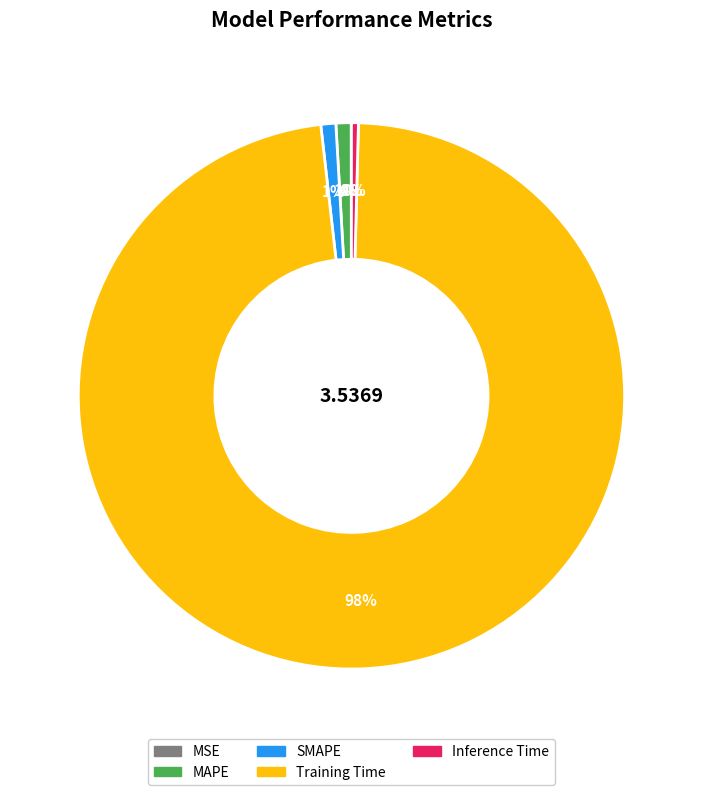

To the nearest percent, what portion does Training Time represent?

98%